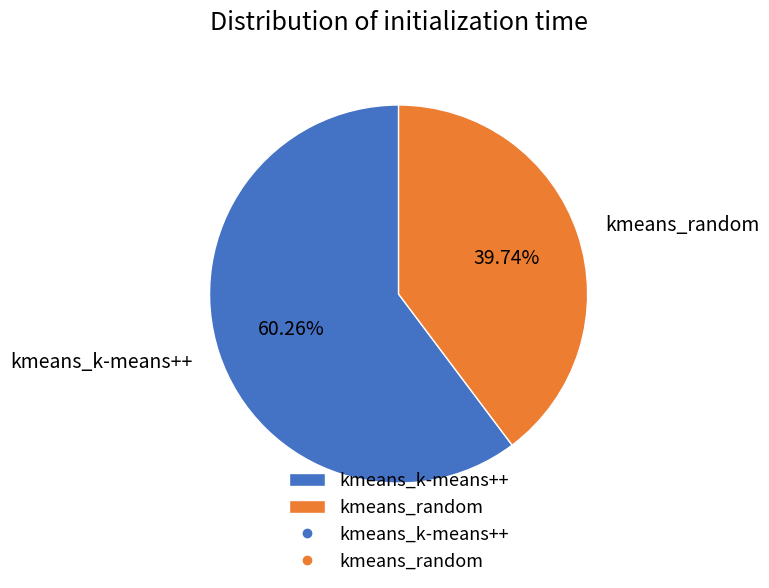

To the nearest percent, what is the combined percentage of kmeans_random and kmeans_k-means++?

100%